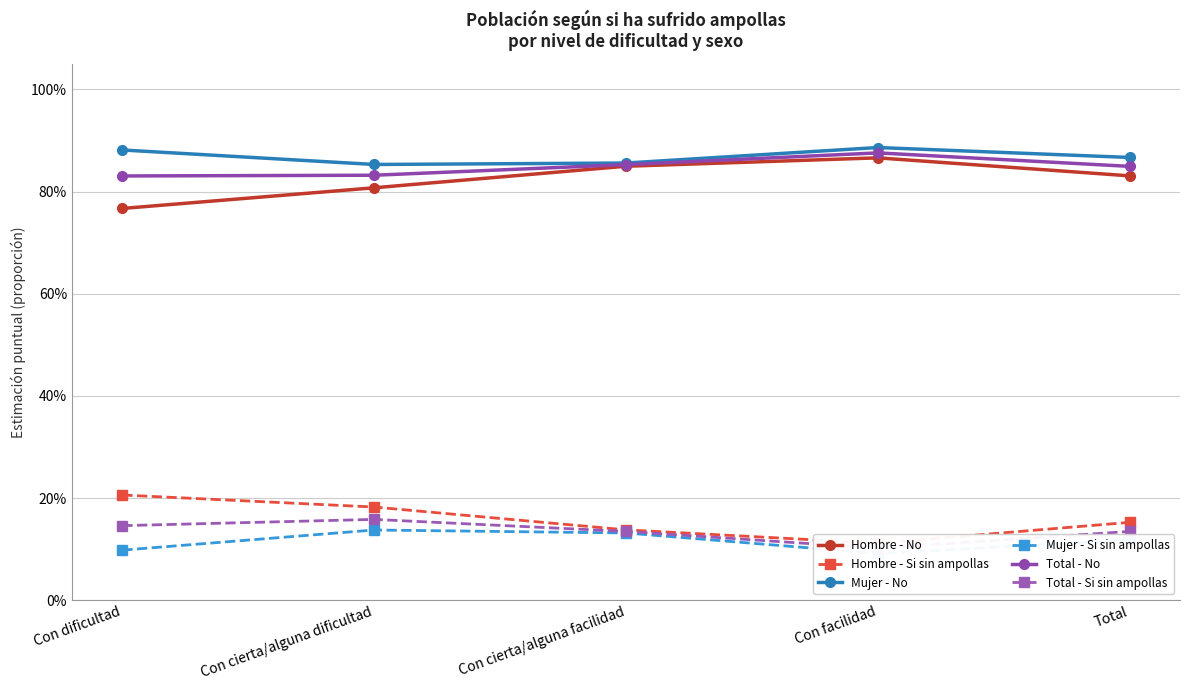

How many lines are shown in the chart?

6